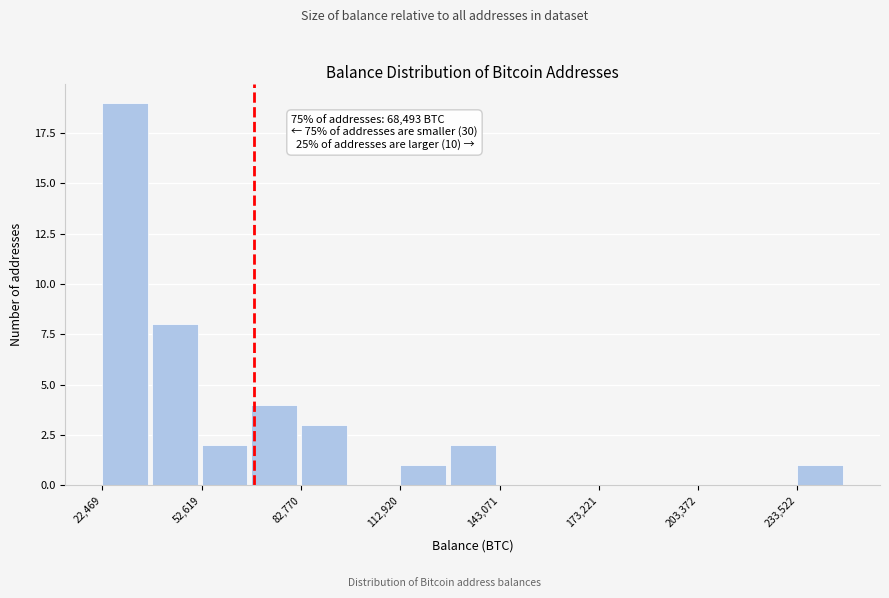

Read against the x-axis, roughly where is the centre of the tallest bar?

30000